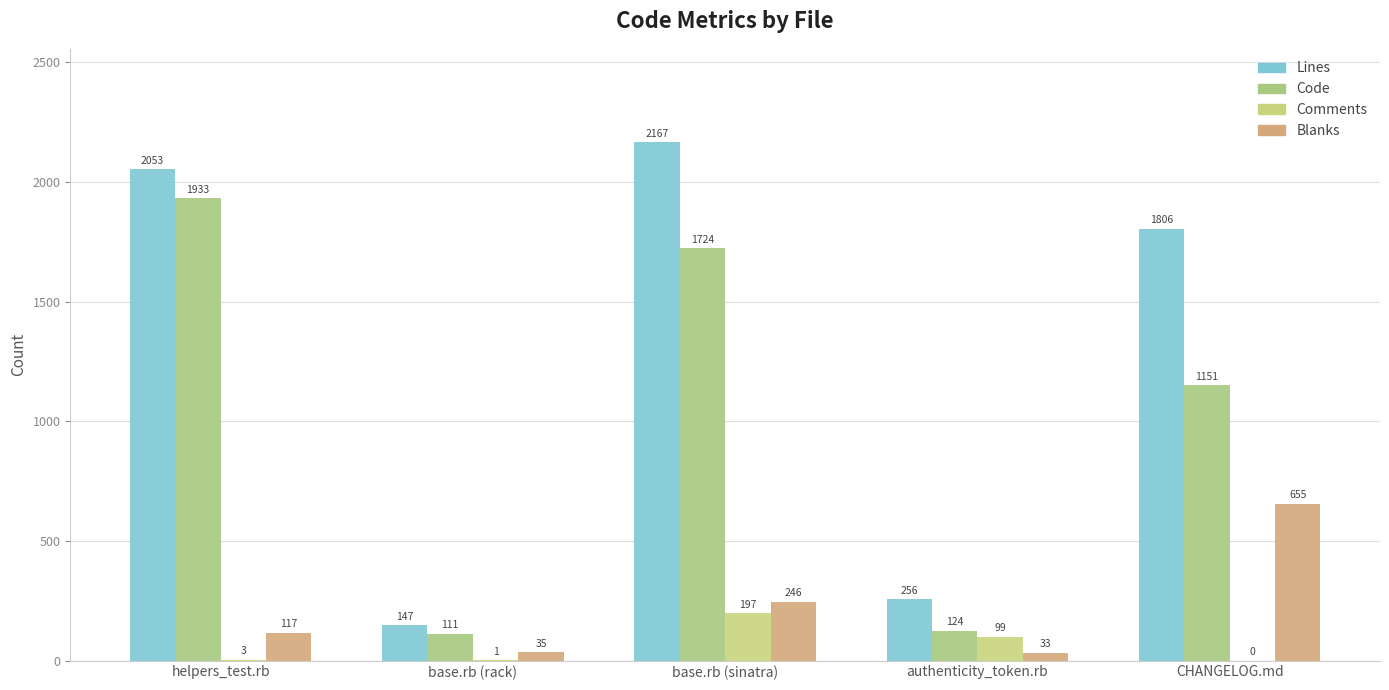

Reading left to right, list all the values displayed in this chart.

Lines: 2053	147	2167	256	1806
Code: 1933	111	1724	124	1151
Comments: 3	1	197	99	0
Blanks: 117	35	246	33	655